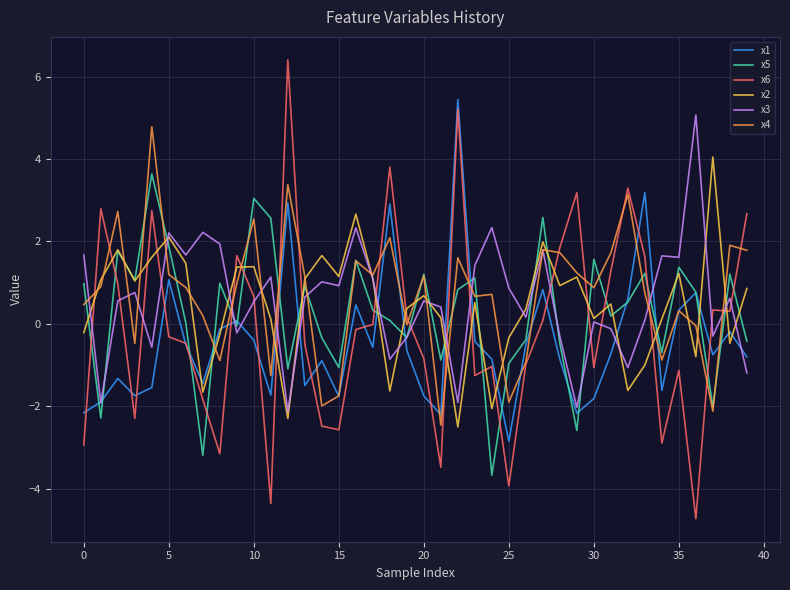

Which series has the widest spread of values?

x6